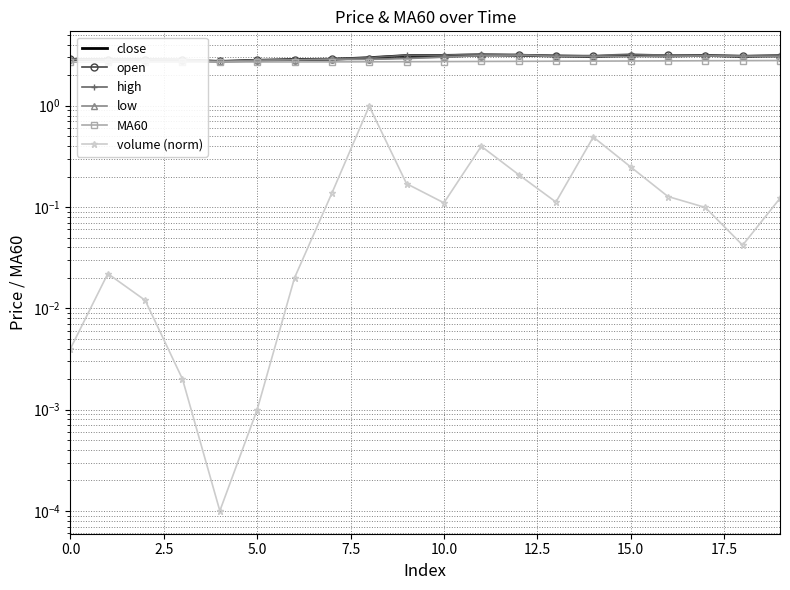

True or false: volume (norm) and low intersect in this chart.

False